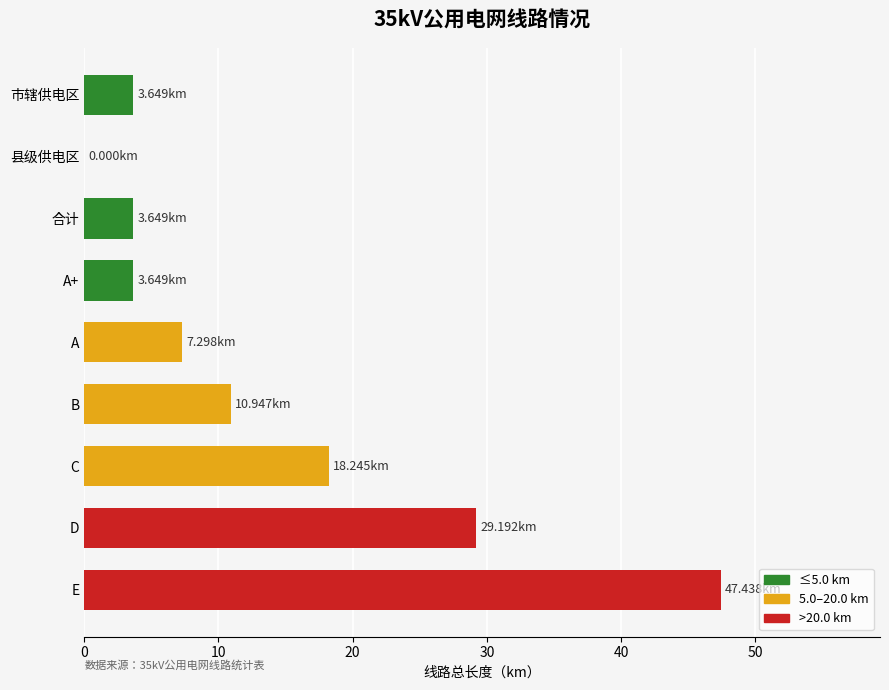

How many values are above zero?

8